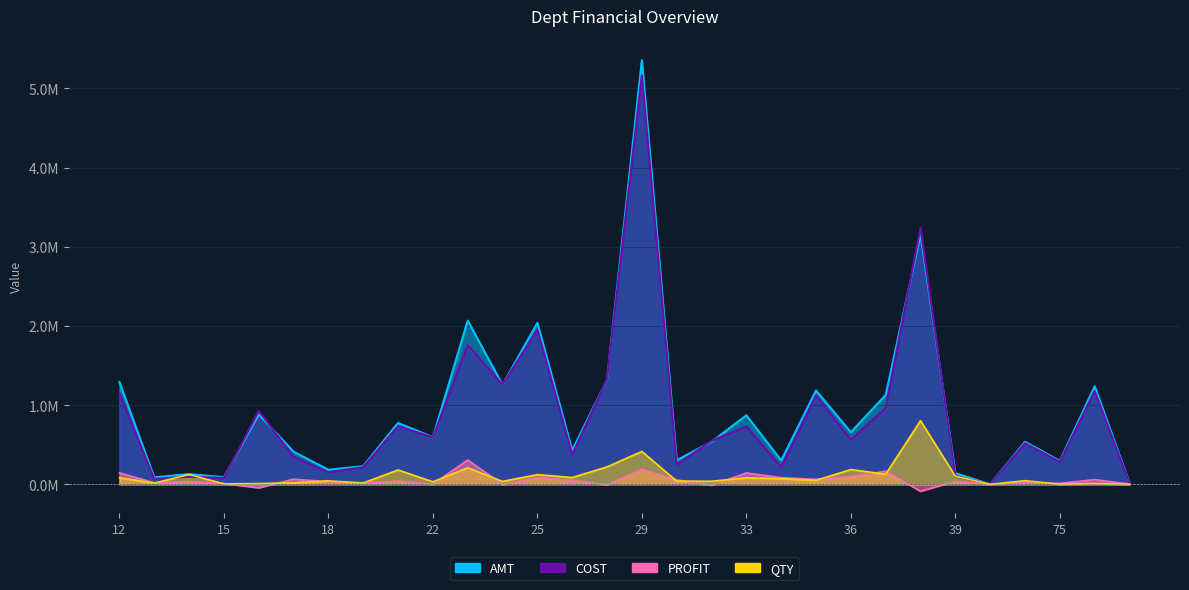

Between 24 and 75, which is larger?

24